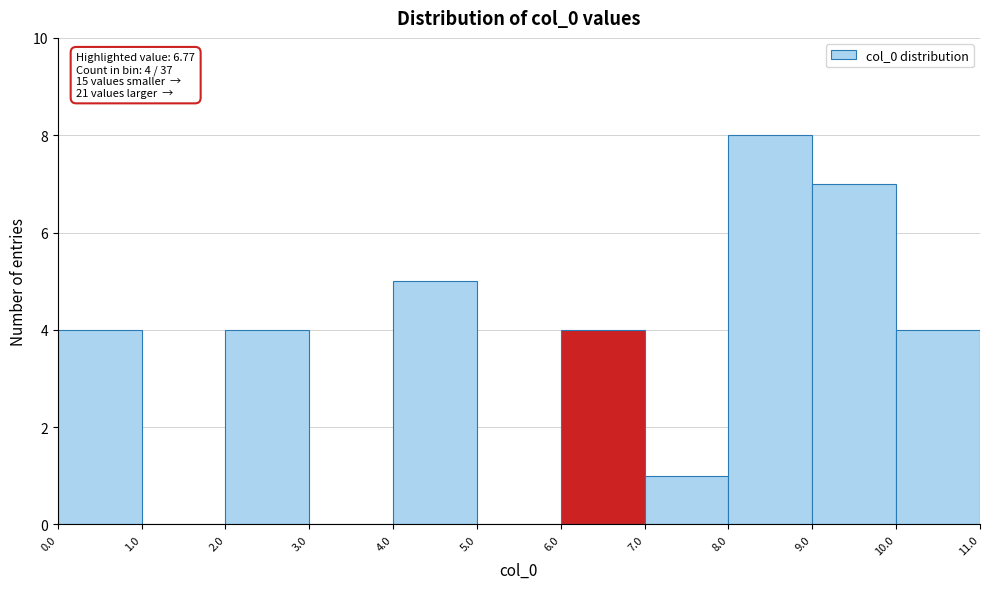

Which range on the x-axis has the tallest bar?

8.0 to 9.0